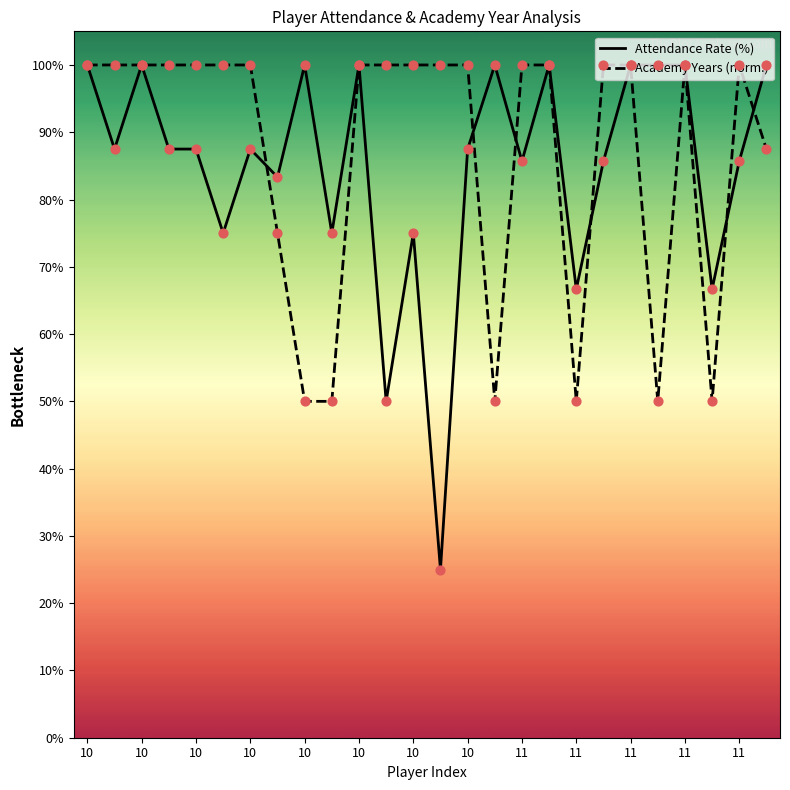

What are all the series names shown in the legend?

Attendance Rate (%), Academy Years (norm.)